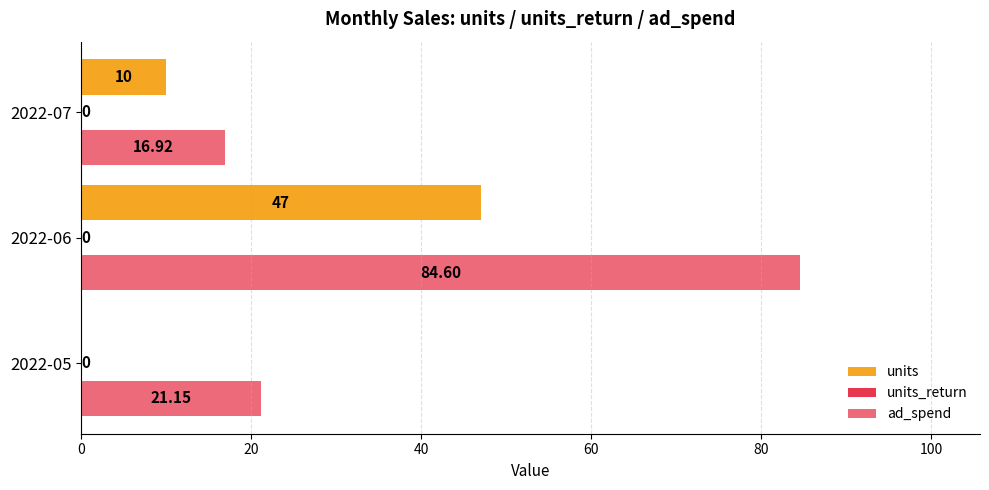

How many categories are shown in the chart?

3